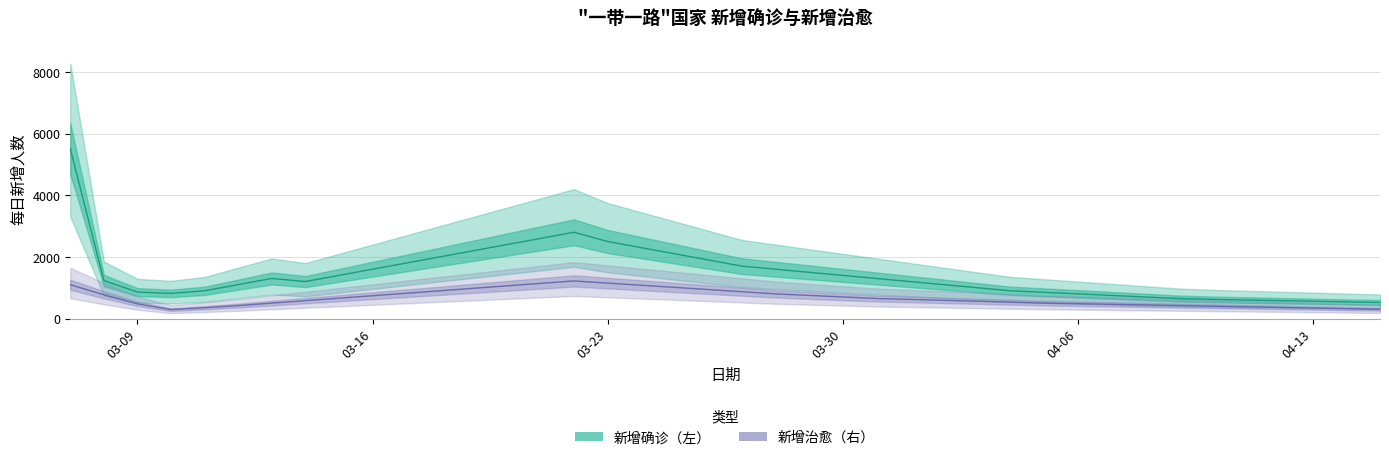

In 新增确诊（左）, how many points are higher than both neighbors (excluding endpoints)?

2